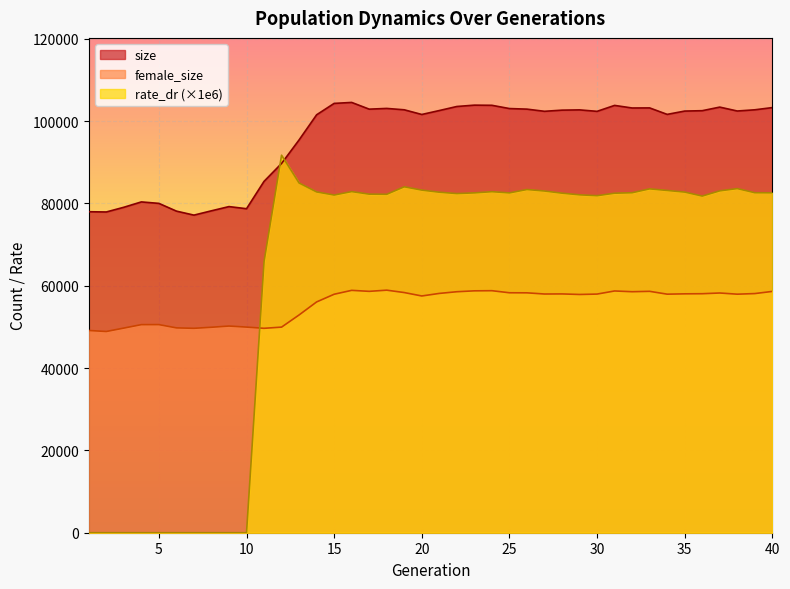

True or false: rate_dr has more than 0 points higher than both neighbors.

True